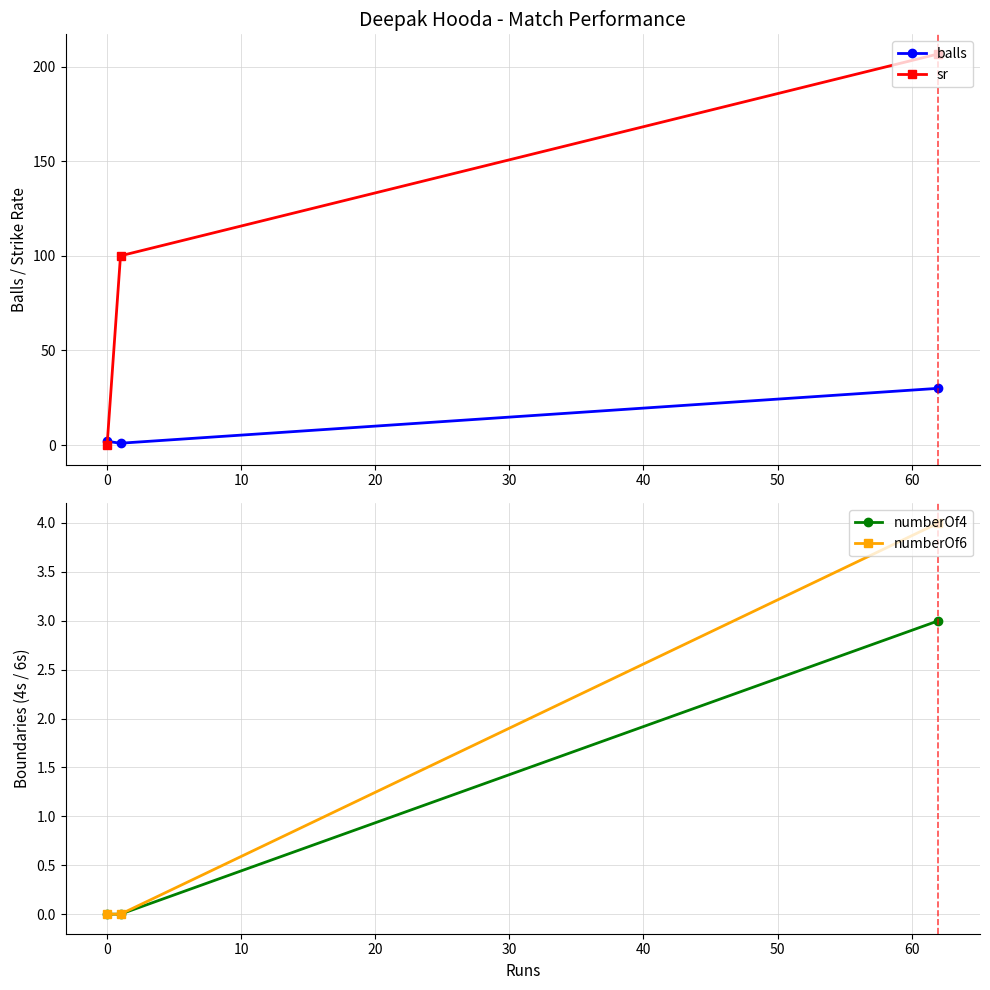

What is the value of the sr point at the 3rd from the left?

206.7